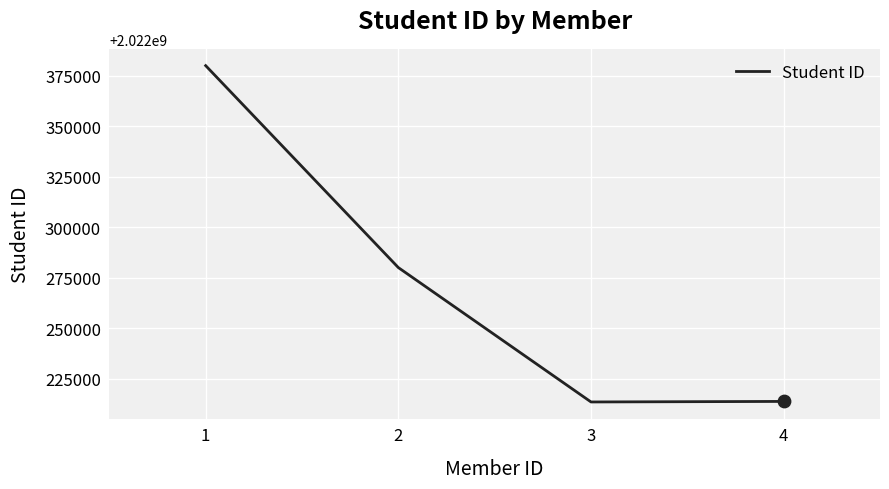

What is the change in value from 2 to 4?

-66265